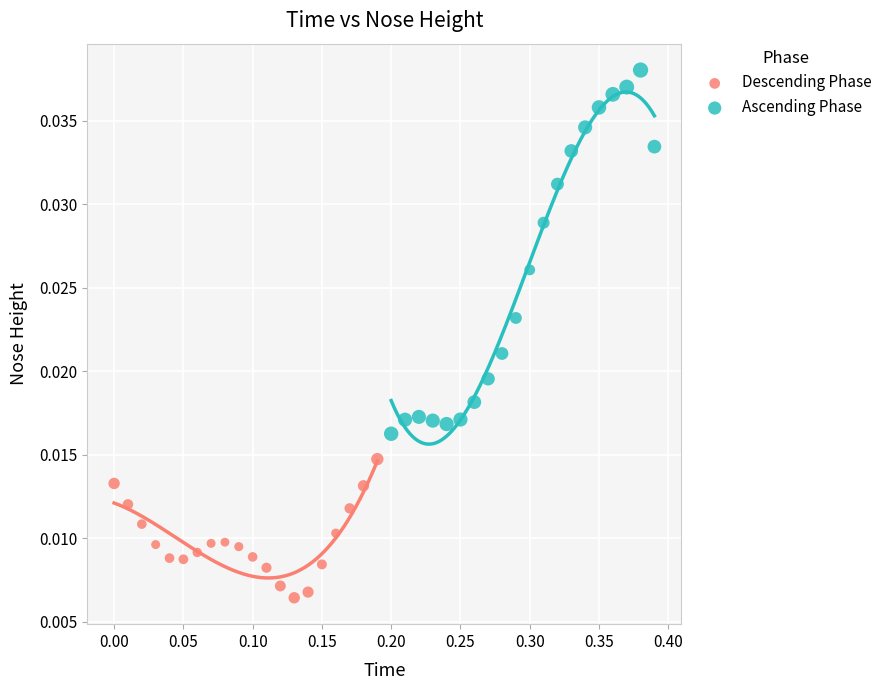

Which series reaches the minimum Y coordinate?

Descending Phase